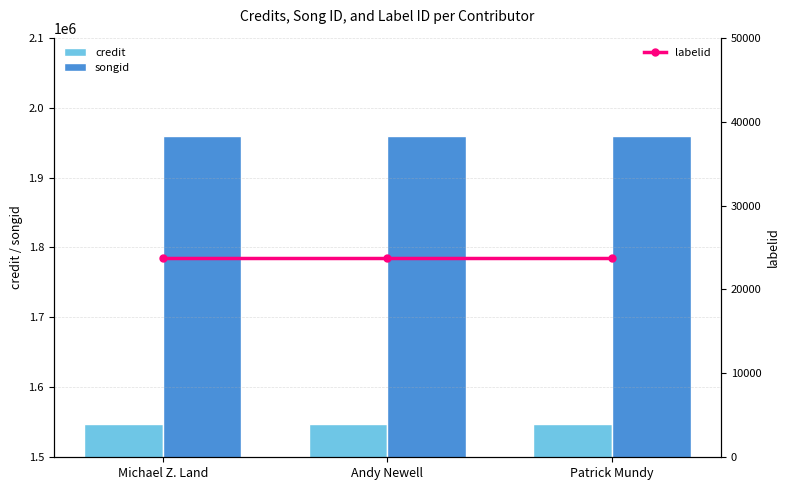

What is the label of the 2nd bar from the left?

Andy Newell